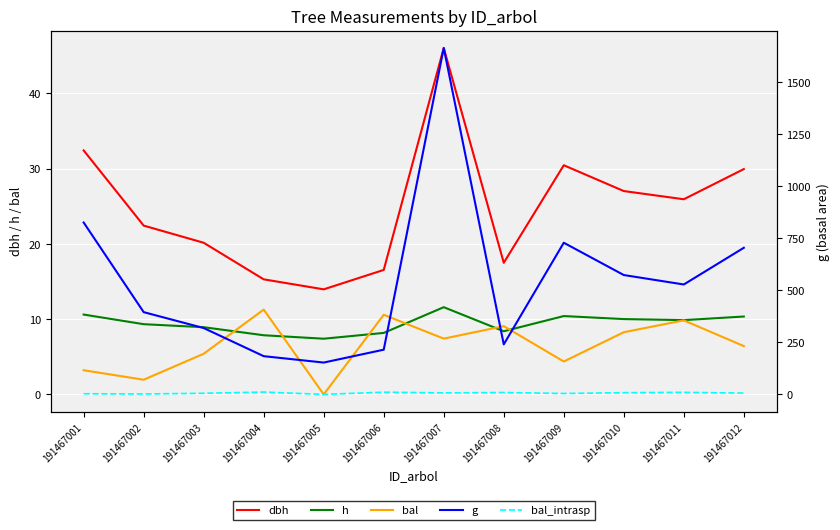

True or false: h has a value of 7.9 at 191467004.

True